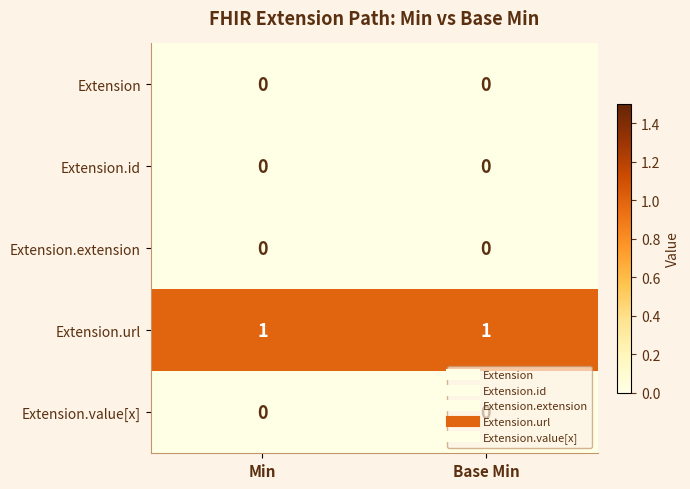

What is the spread (max minus min) of values at Min?

1